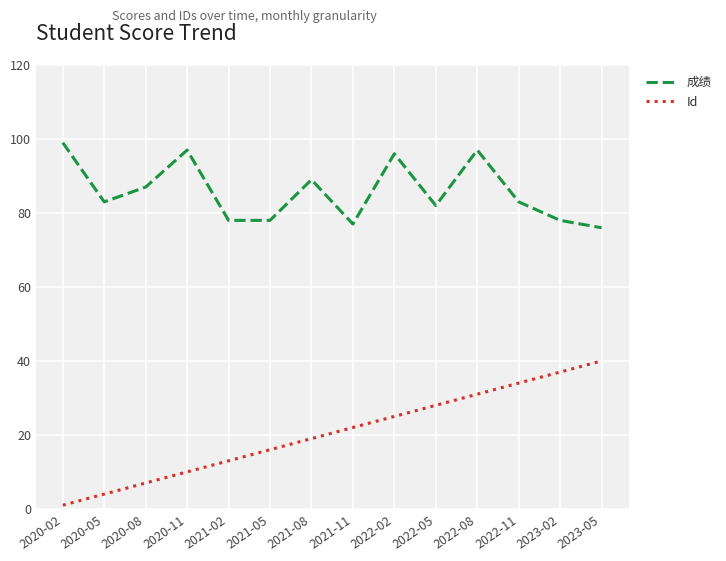

What position from the left is 2020-11?

4